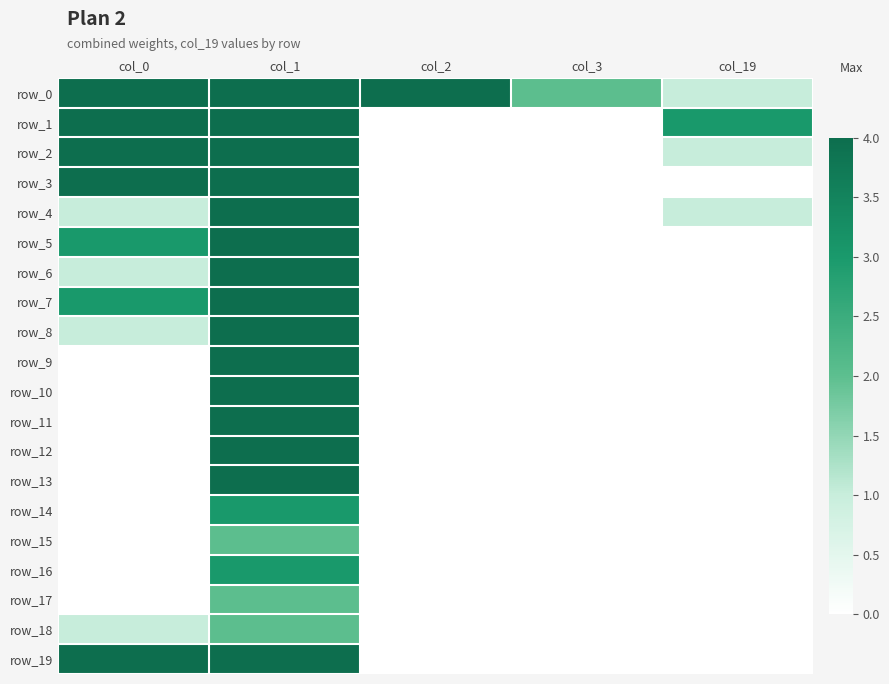

At which label does row_8 reach its peak?

col_1